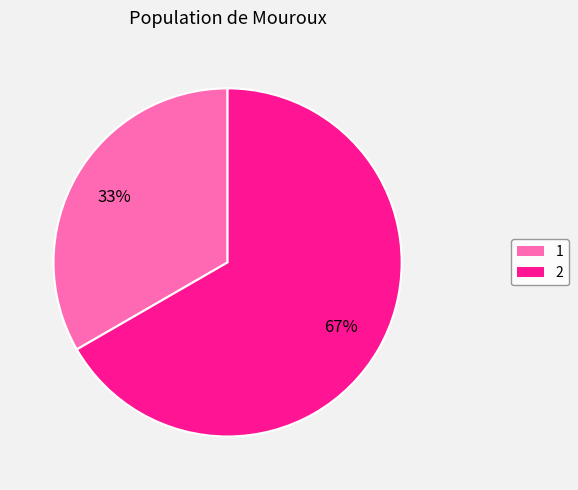

Combined, do 1 and 2 account for over 50%?

Yes